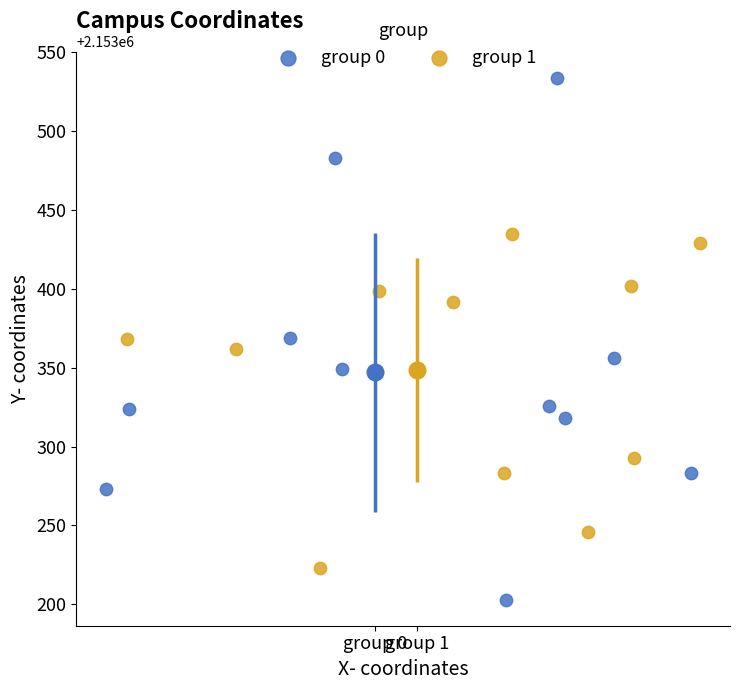

What are all the series names shown in the legend?

group 0, group 1